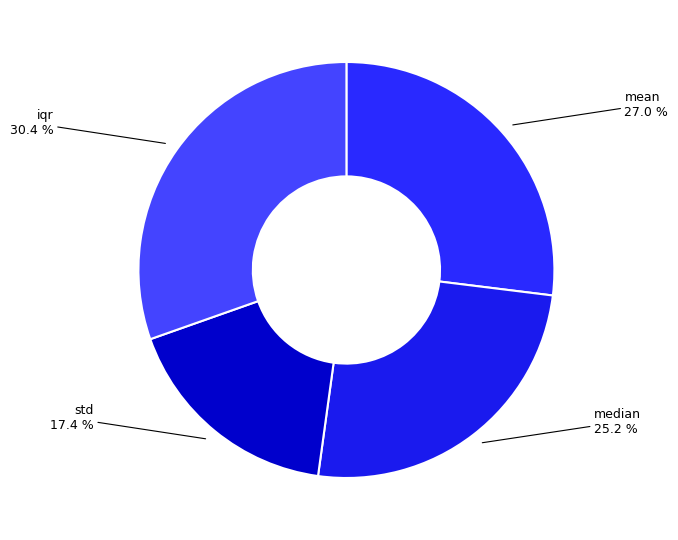

Is it true that median is 25% of the pie?

True